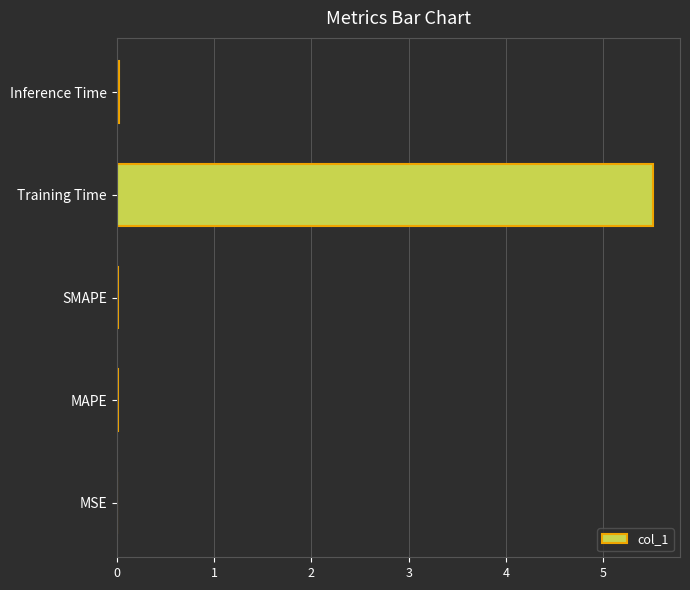

What is the greatest value displayed?

5.5